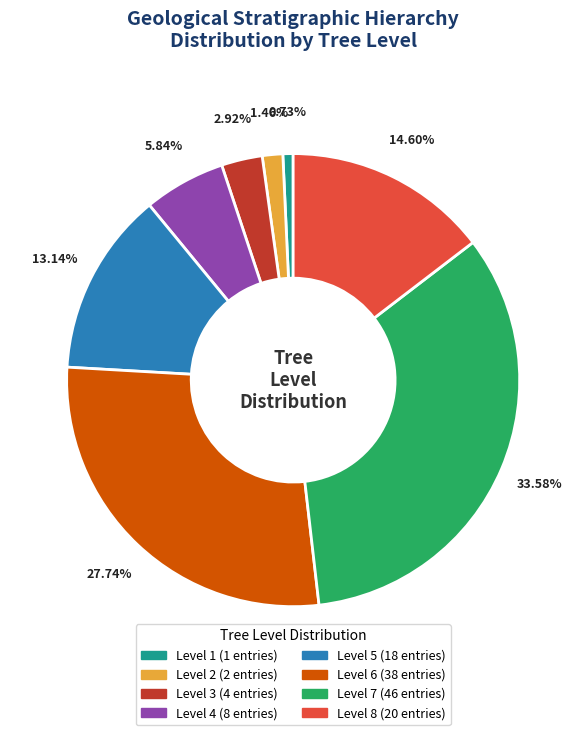

To the nearest percent, what is the average slice percentage?

12%